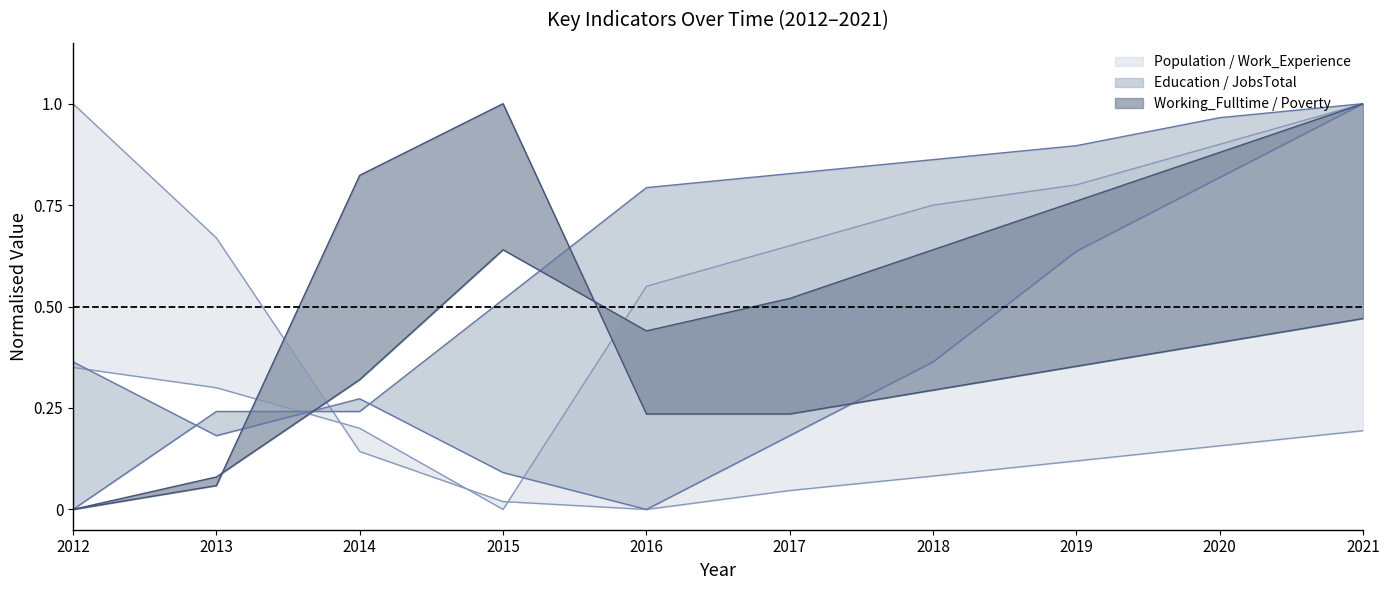

Which series has the largest range (max minus min)?

Population